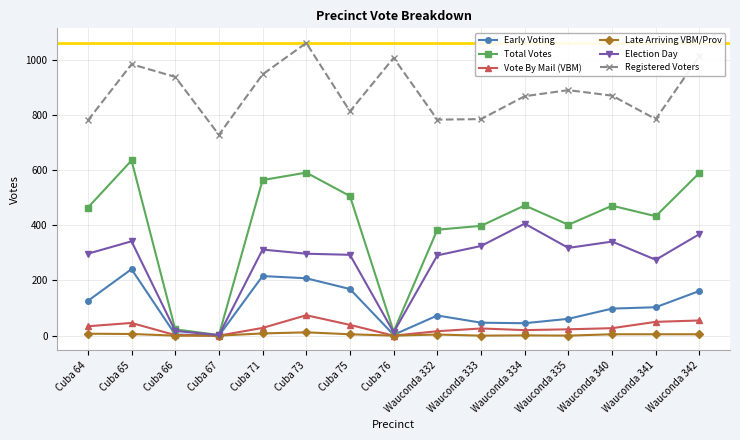

At Wauconda 334, list the series in order from smallest to largest.

Late Arriving VBM/Prov, Vote By Mail (VBM), Early Voting, Election Day, Total Votes, Registered Voters